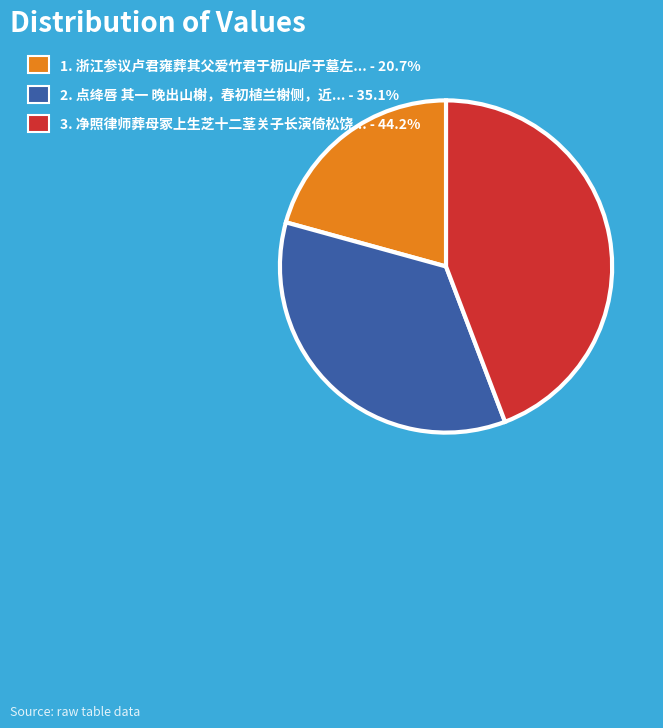

Does any single category account for the majority?

No